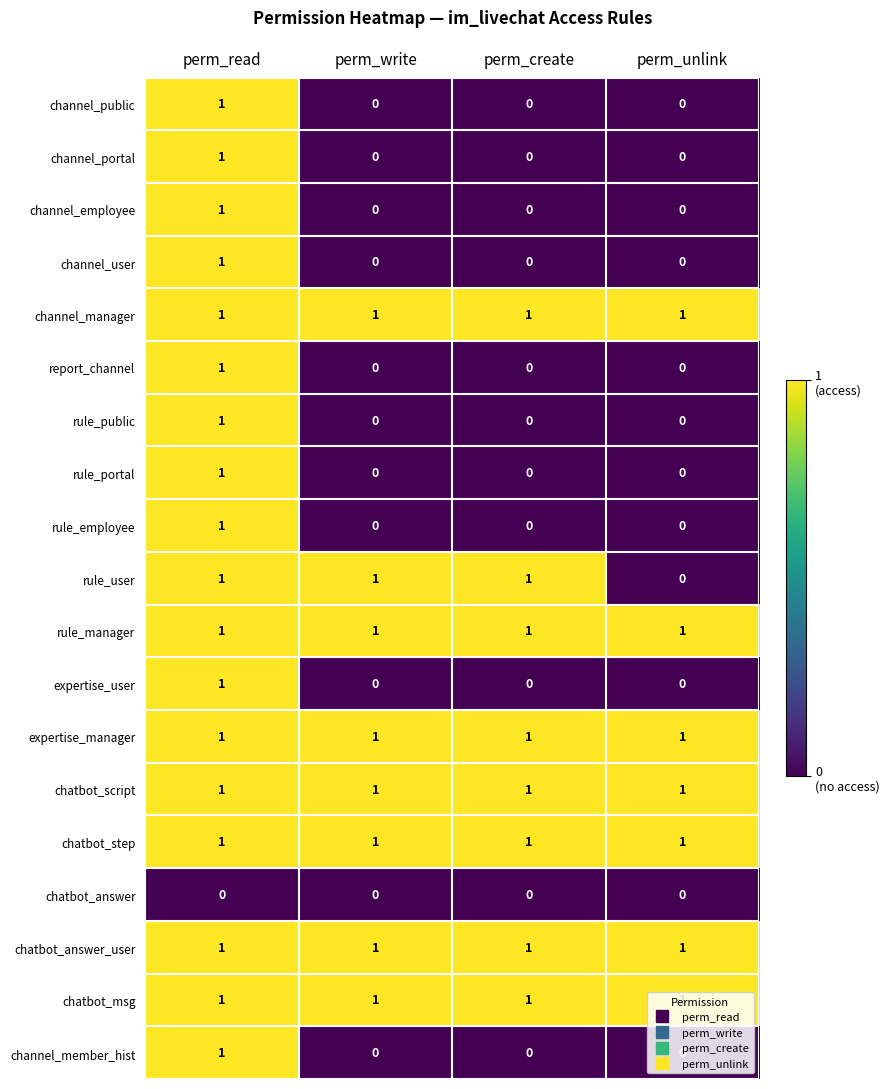

At which category is the sum across all series the highest?

perm_read